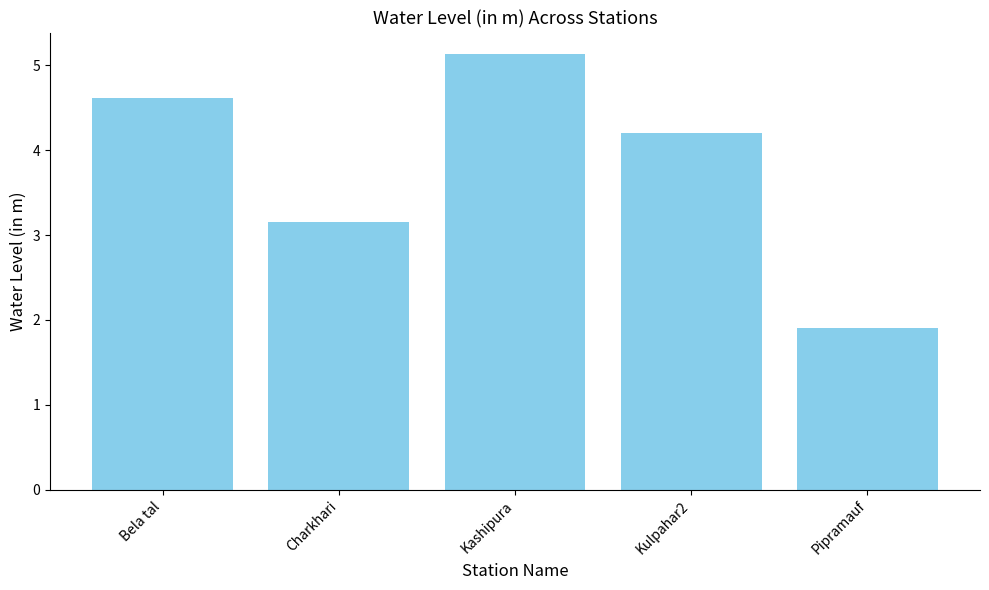

What is the change in value from Kashipura to Pipramauf?

-3.2